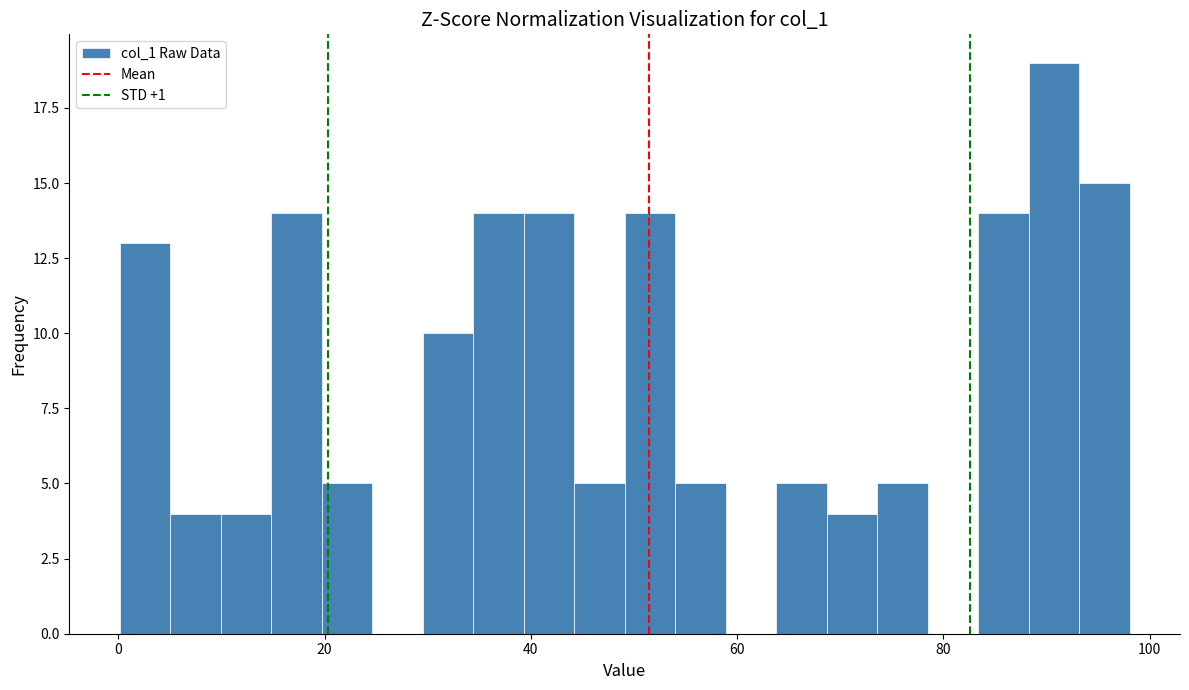

Around what value on the x-axis is the tallest bar? Give the approximate position of its centre, as read against the axis.

90